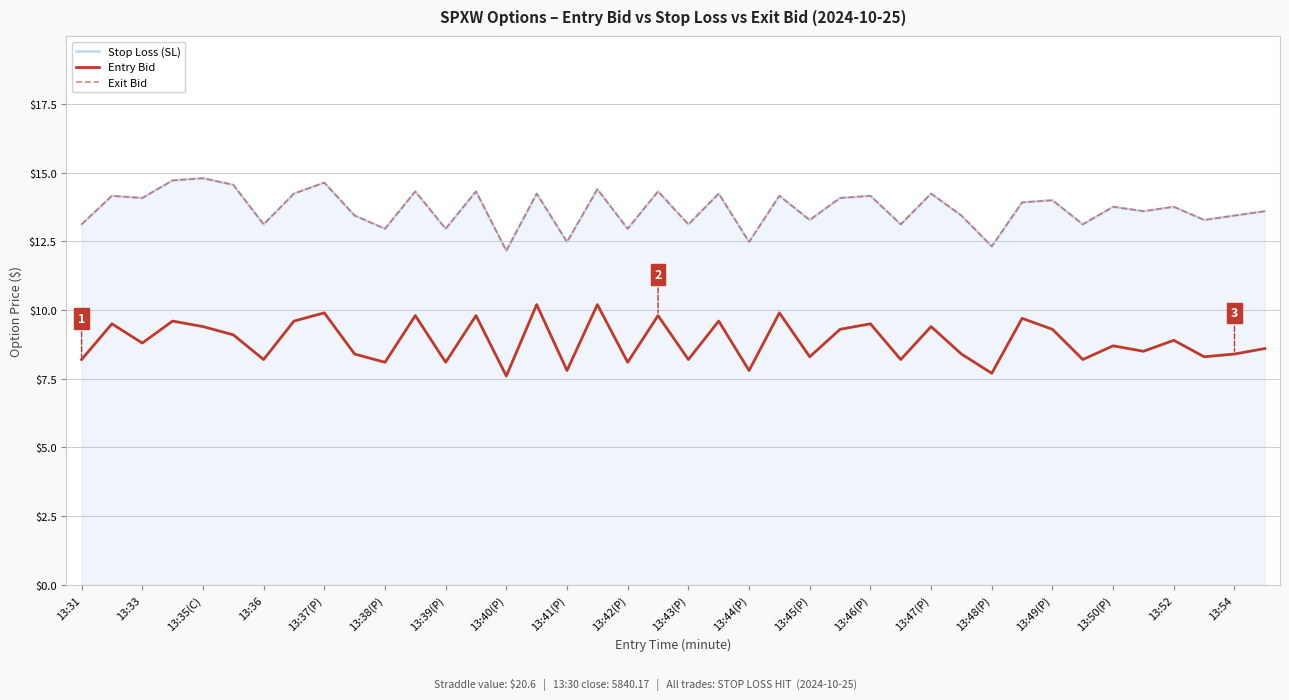

What is the difference between the maximum and minimum values in the Stop Loss (SL) series?

2.6